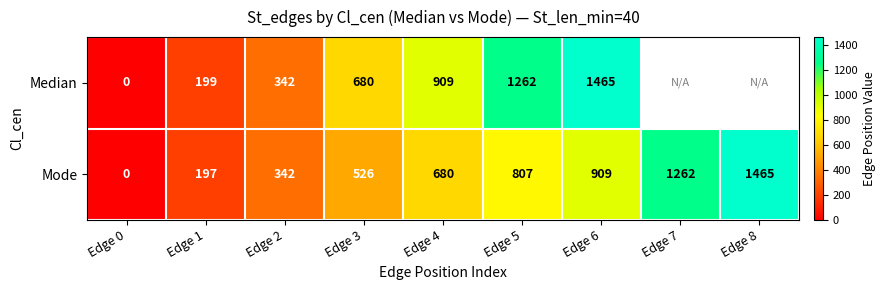

The value of Median at Edge 2 is 342. True or false?

True